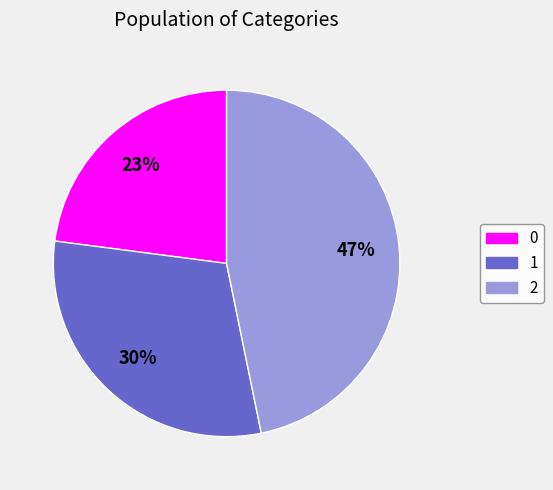

What percentage is the 2 slice, to the nearest percent?

47%